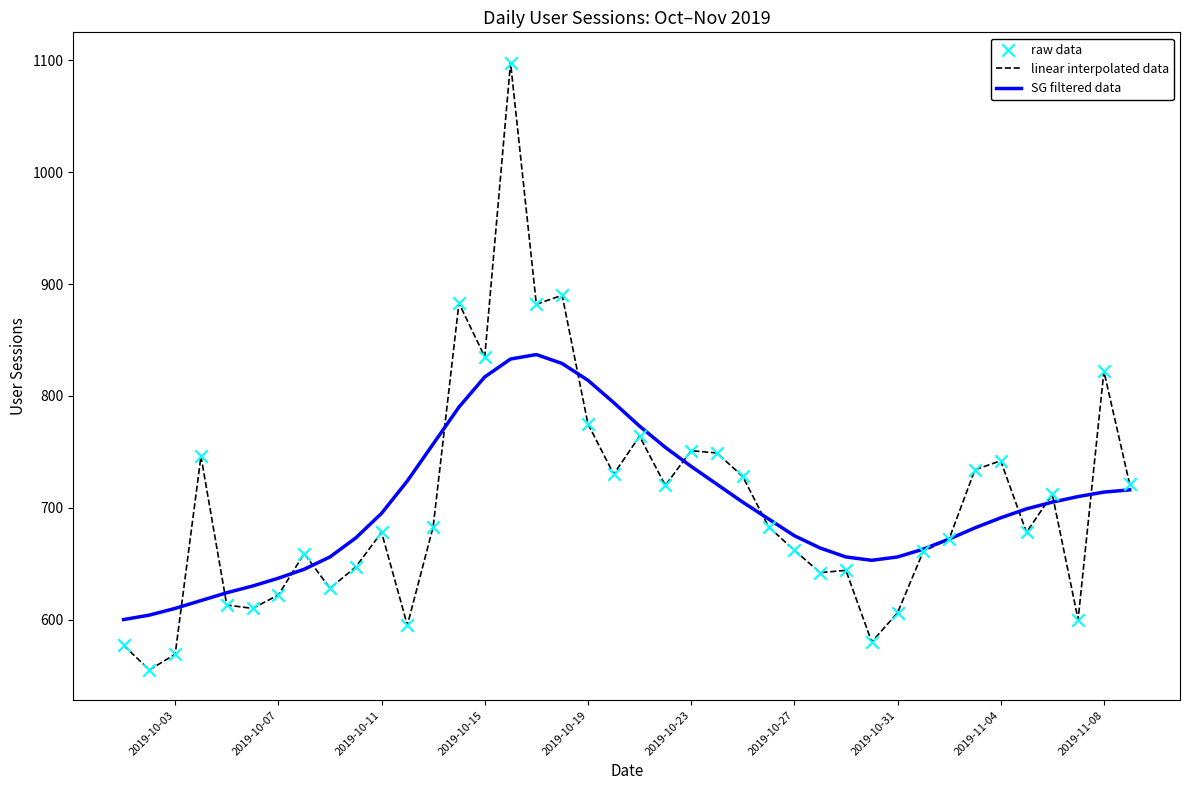

Which series has the largest range (max minus min)?

linear interpolated data